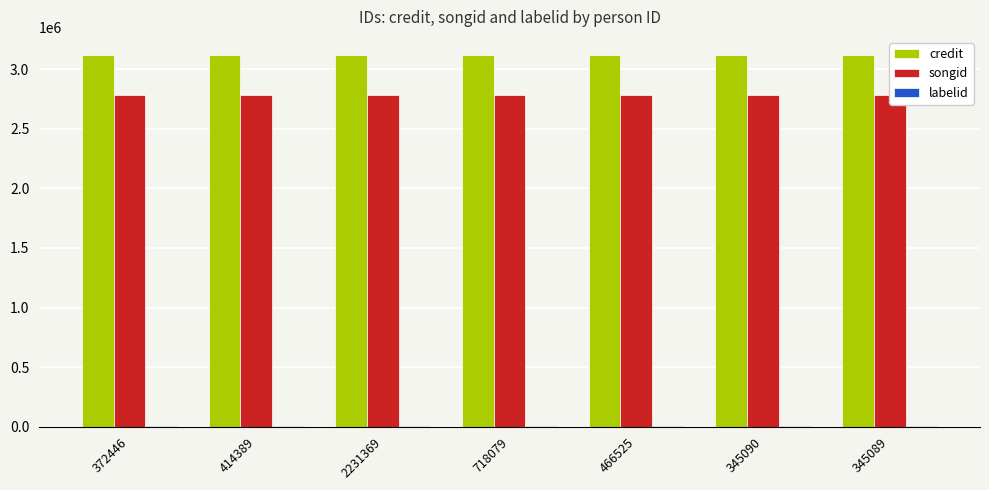

The songid series shows 2785488 at 345090. True or false?

True